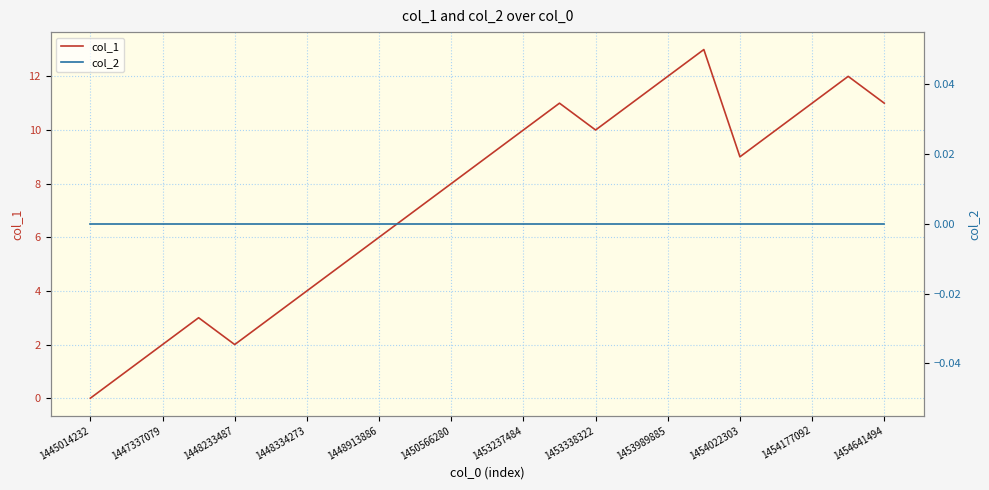

How many values in the col_1 series are below 9?

11